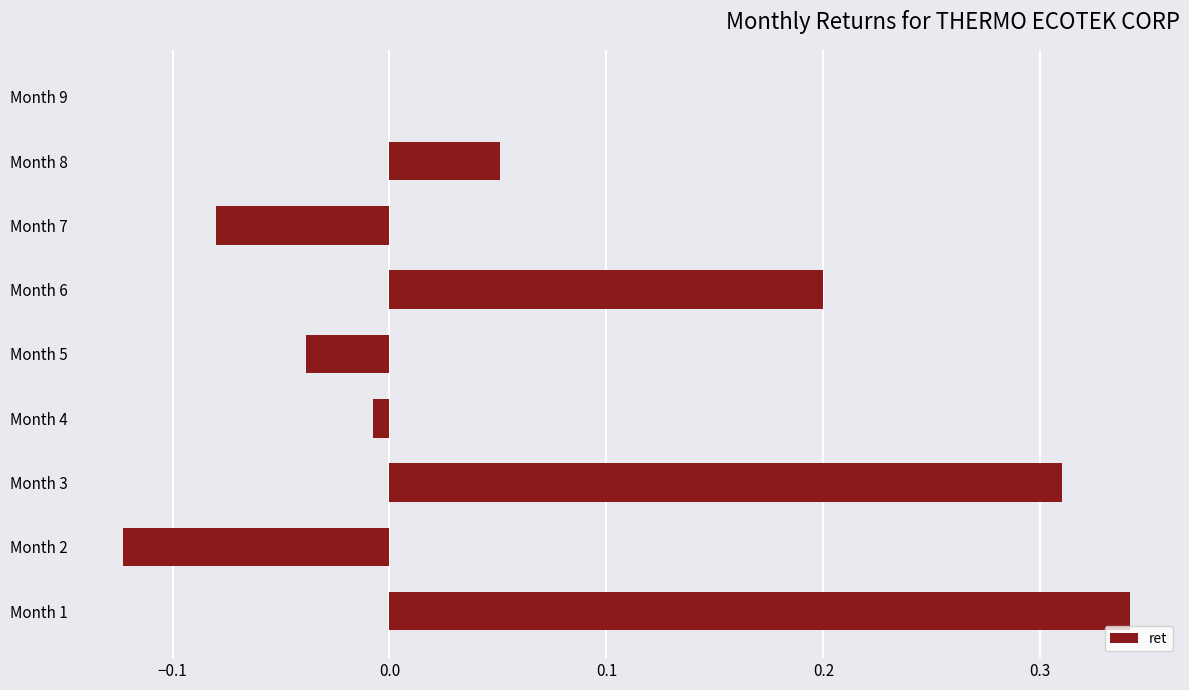

Is it true that the value at Month 6 is 0.3?

False